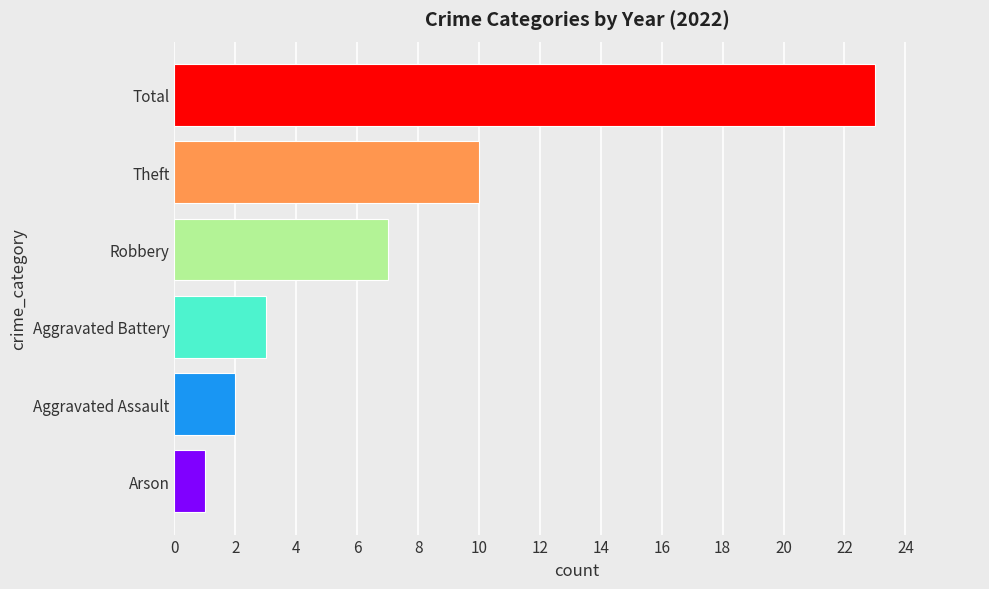

What is the sum of all values?

46